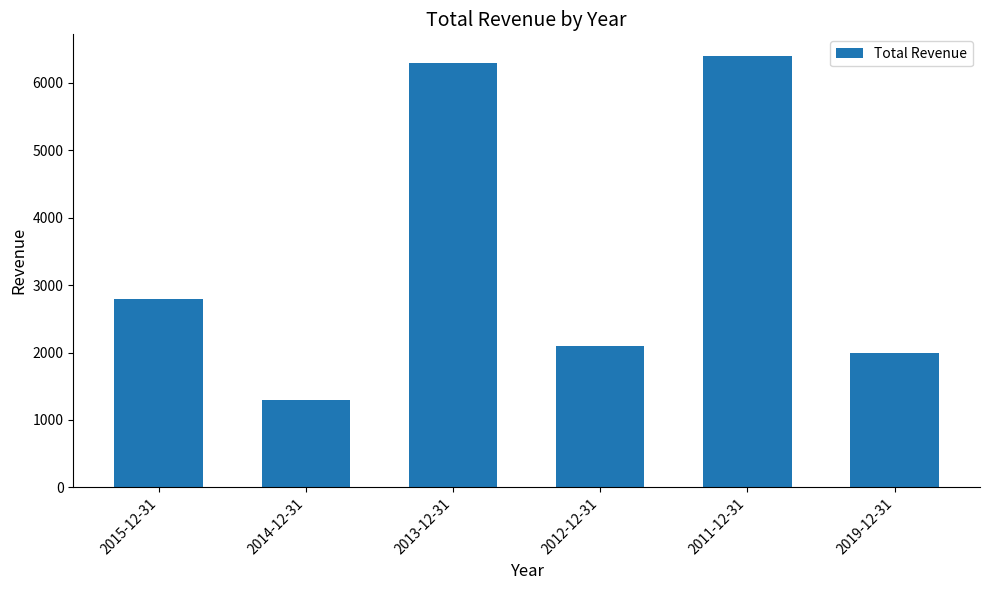

Is it true that the value at 2013-12-31 is 6300?

True